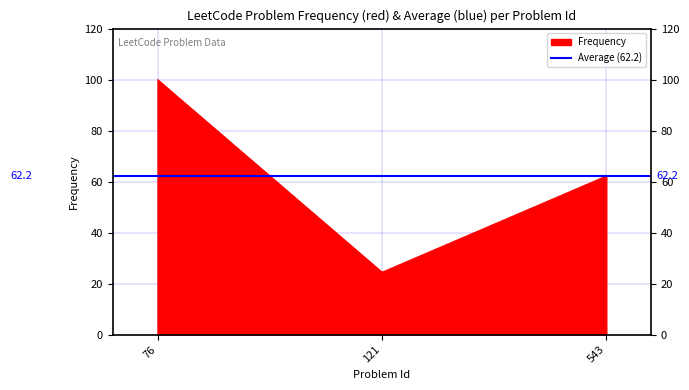

What is the average value?

62.2